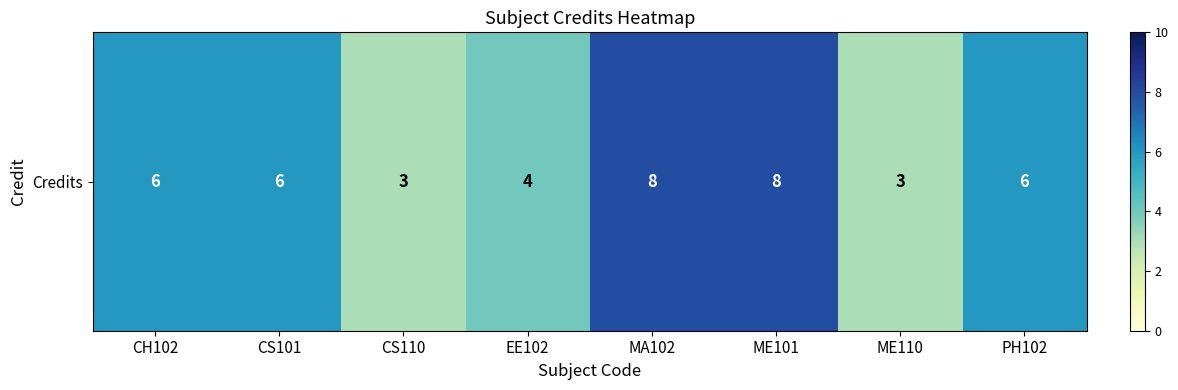

The chart shows a value of 6 at PH102. True or false?

True